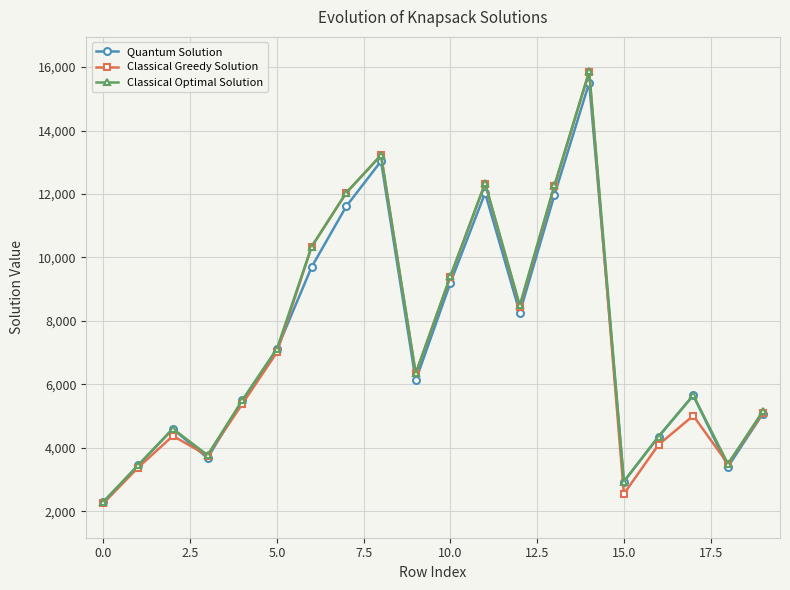

Which series has the largest range (max minus min)?

Classical Greedy Solution